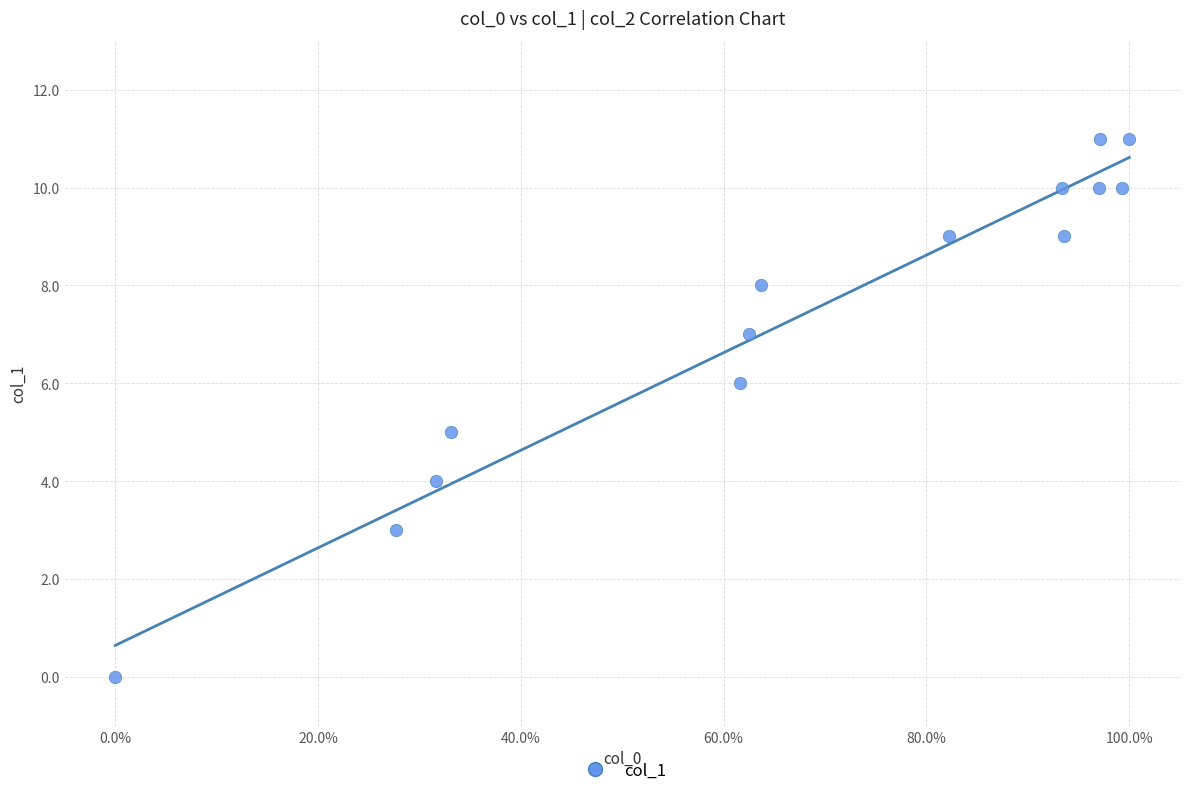

What is the range of Y values (max minus min)?

11